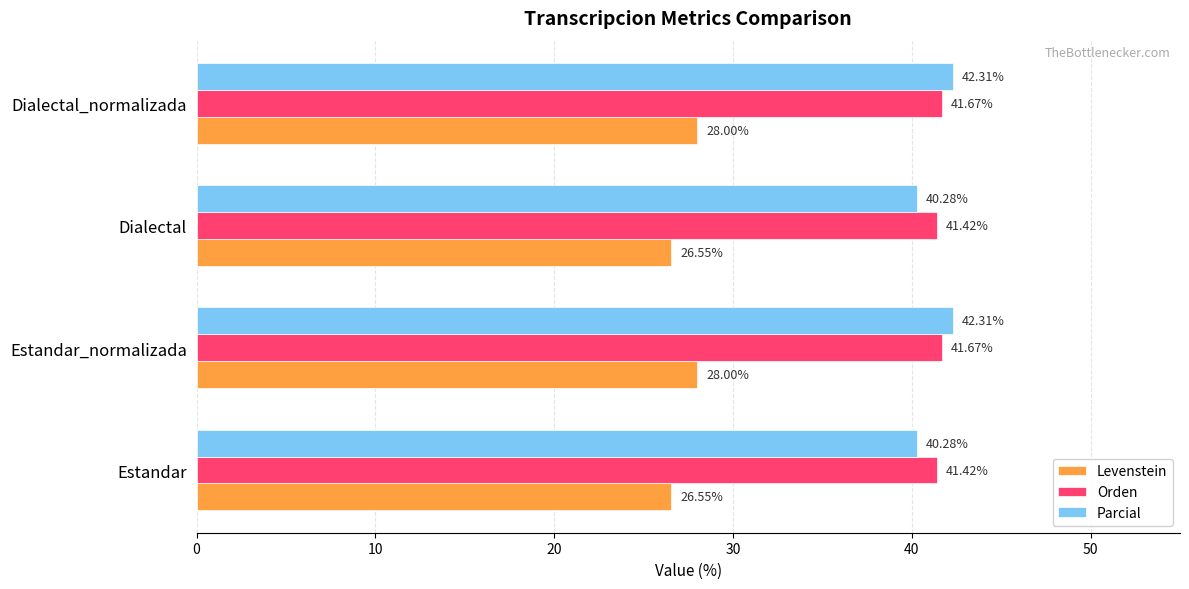

What is the sum of all Parcial values?

165.2